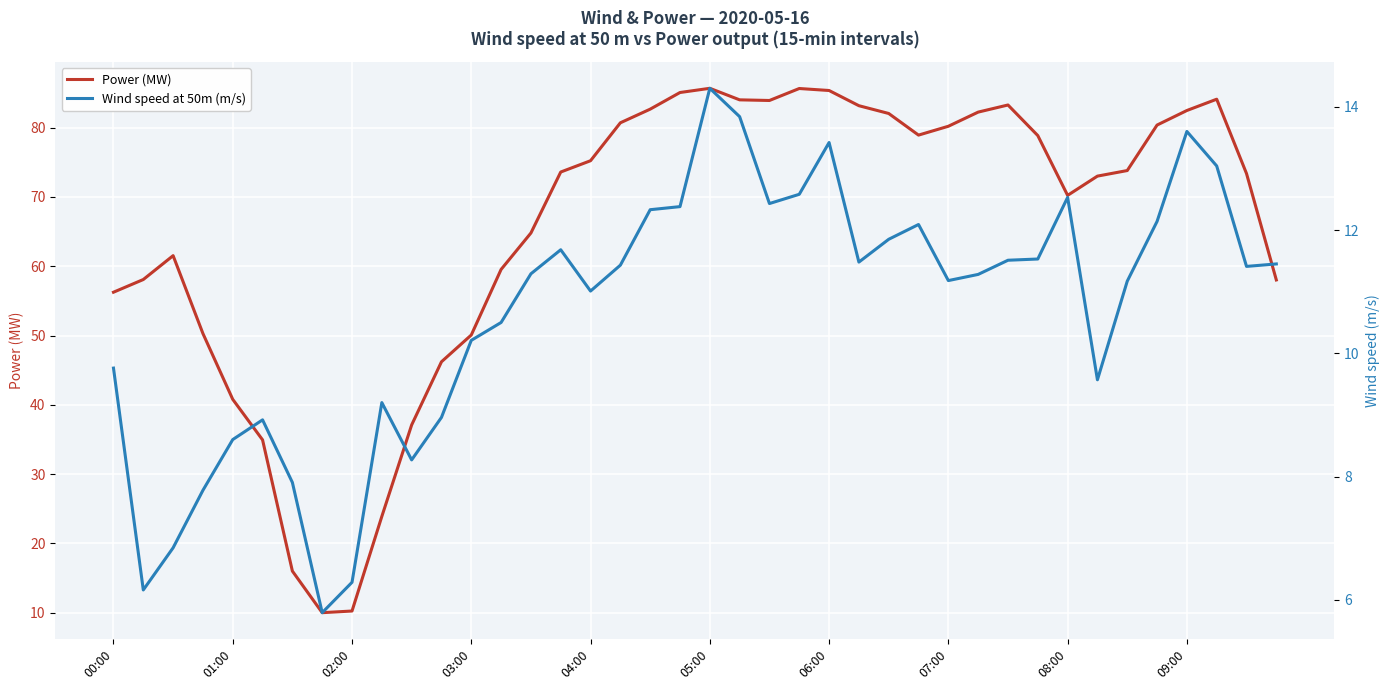

True or false: Wind speed at 50m (m/s) and Power (MW) intersect in this chart.

False